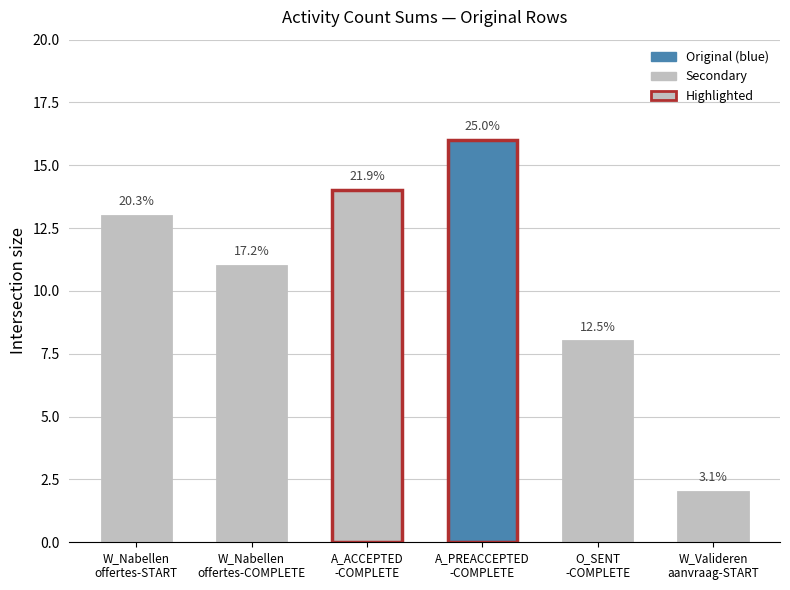

Where is the data nearest to the value 9?

O_SENT
-COMPLETE